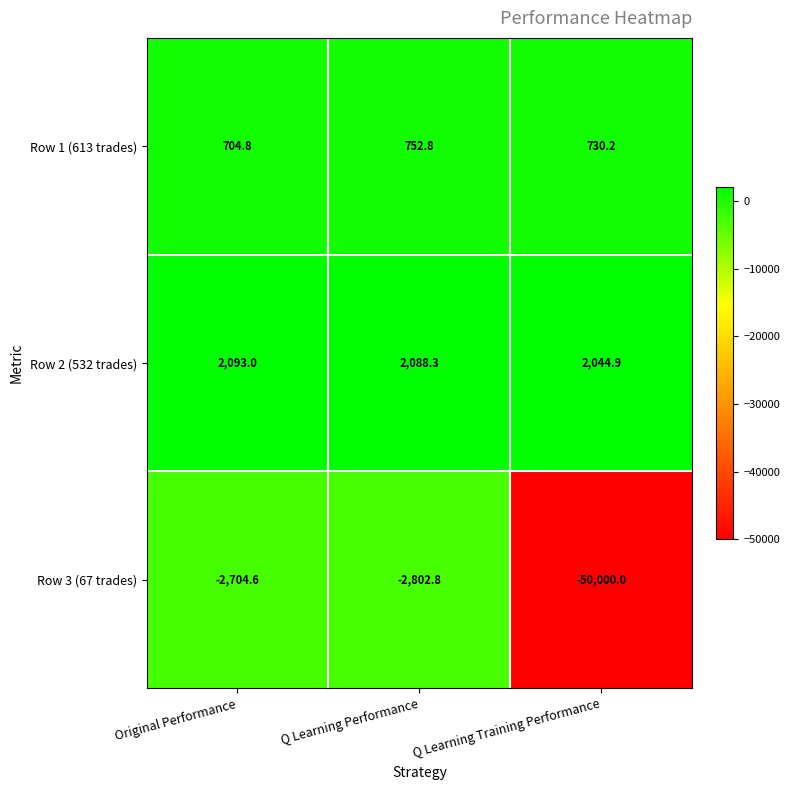

How many data points does each series have?

3